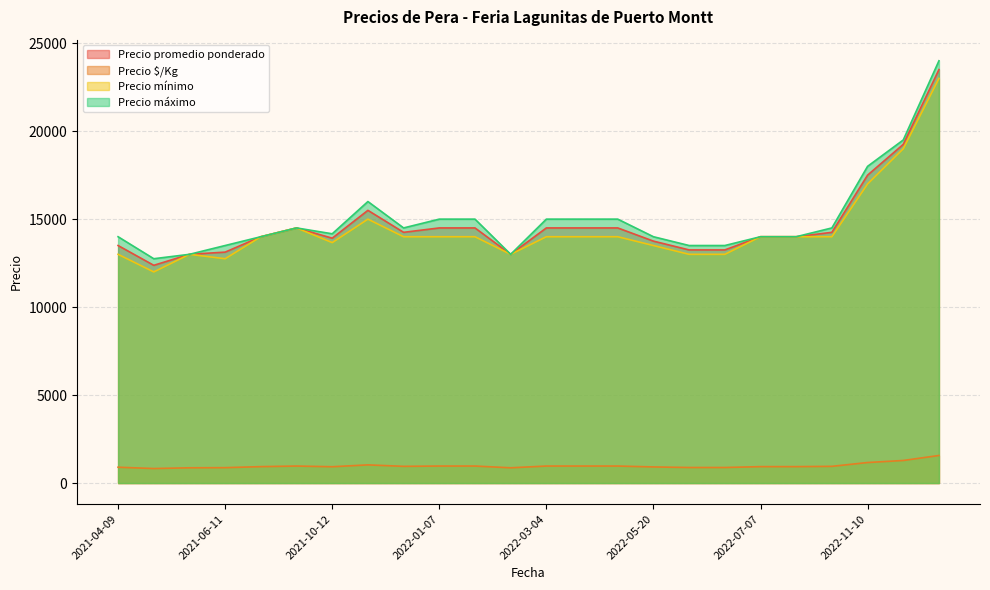

Which series changed the most between 2022-06-28 and 2021-05-11?

Precio promedio ponderado